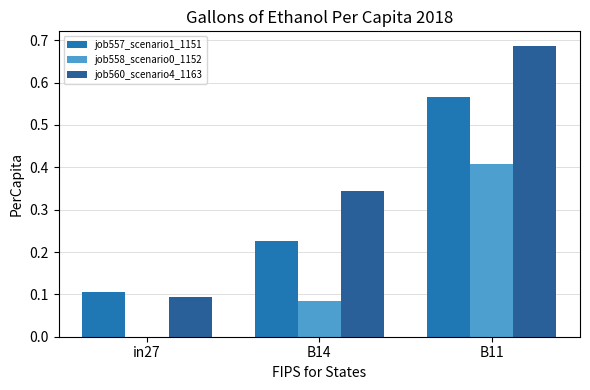

Count the number of categories in the chart.

3